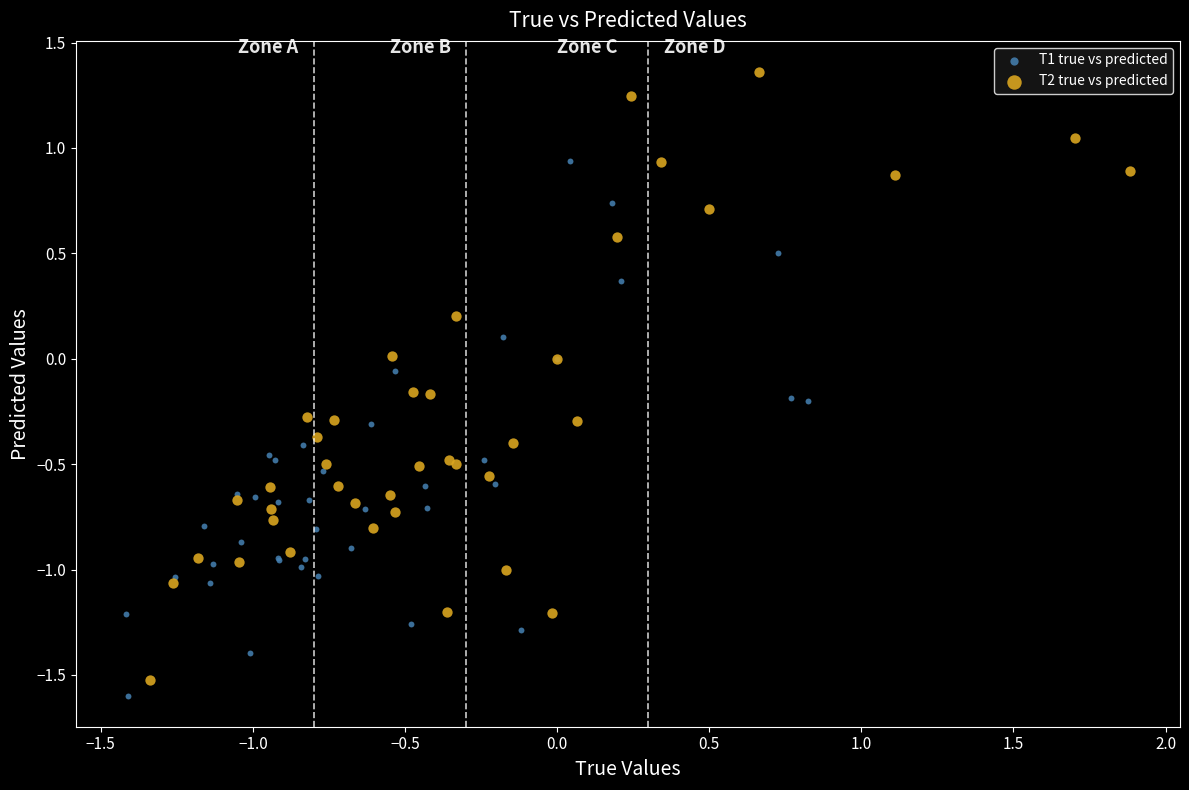

What are all the series names shown in the legend?

T1 true vs predicted, T2 true vs predicted